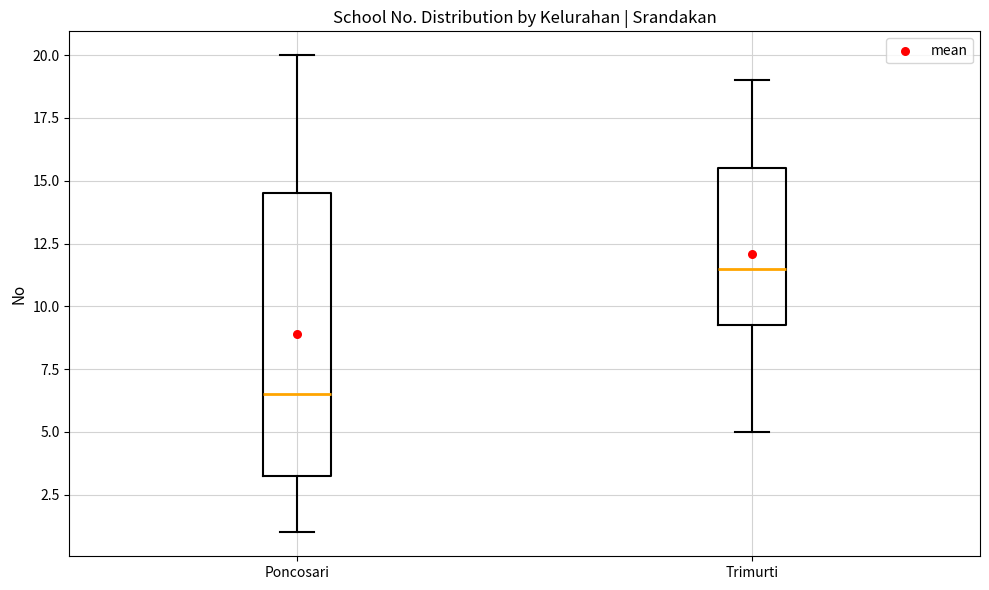

Which box is the tallest, from its lower edge to its upper edge?

Poncosari